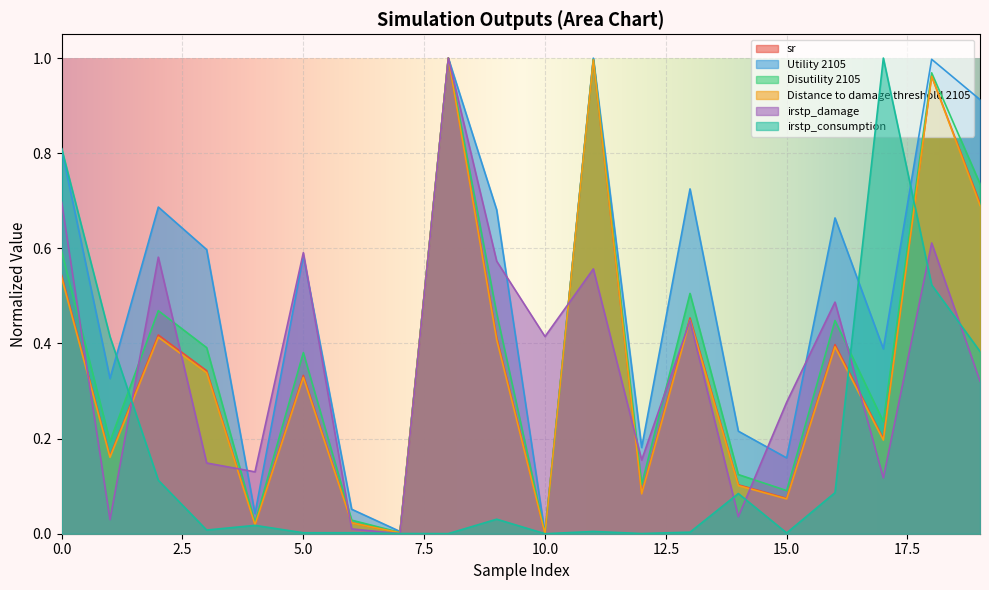

At which label is Disutility 2105 closest to 0?

10